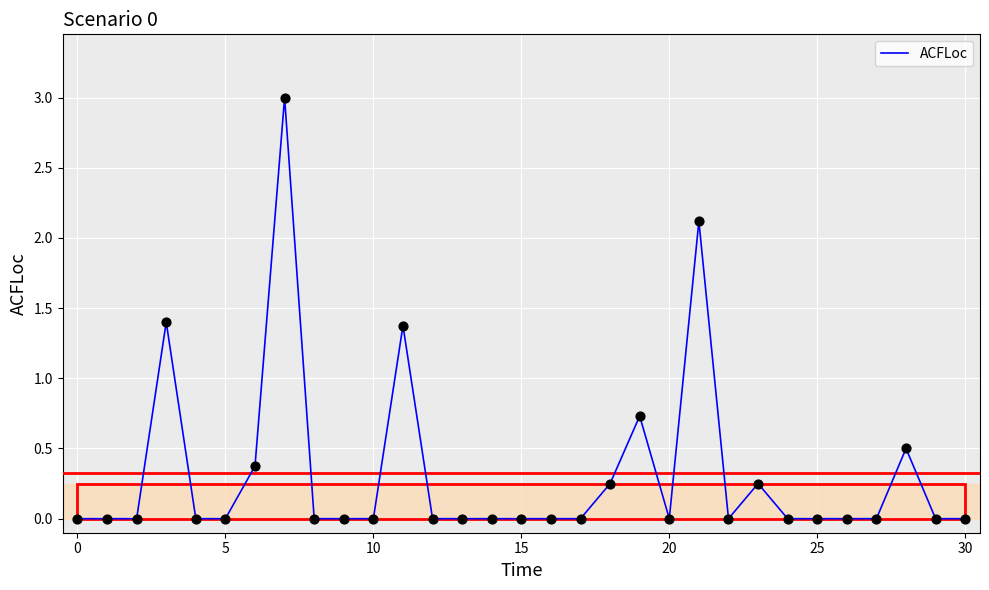

What is the greatest value displayed?

3.0